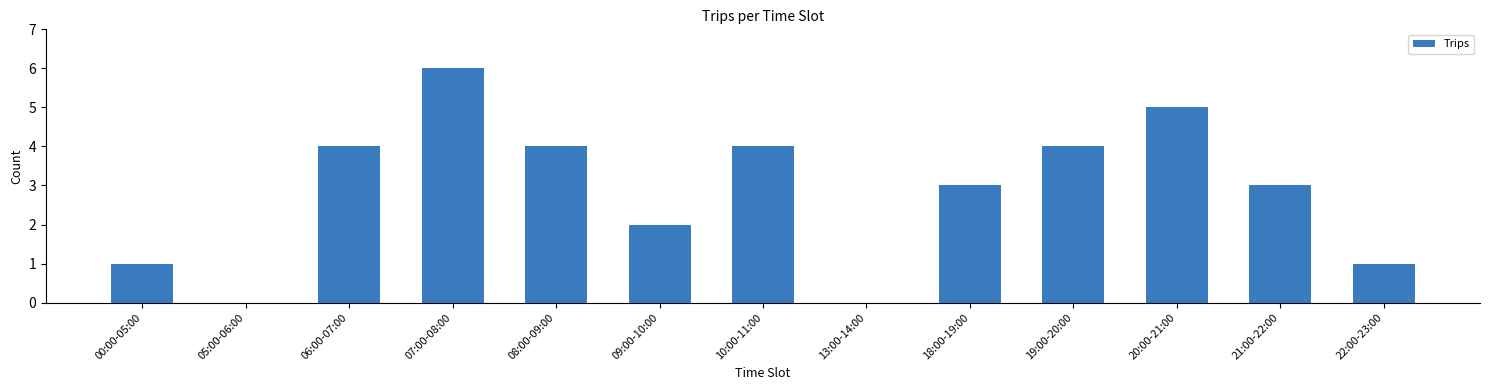

Reading right to left, what are all the values shown in this chart?

22:00-23:00=1	21:00-22:00=3	20:00-21:00=5	19:00-20:00=4	18:00-19:00=3	13:00-14:00=0	10:00-11:00=4	09:00-10:00=2	08:00-09:00=4	07:00-08:00=6	06:00-07:00=4	05:00-06:00=0	00:00-05:00=1